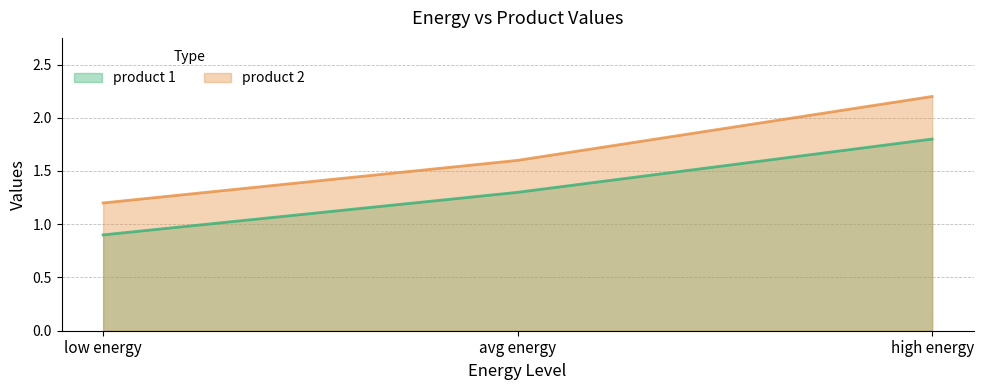

What is the label of the 1st point from the right?

high energy